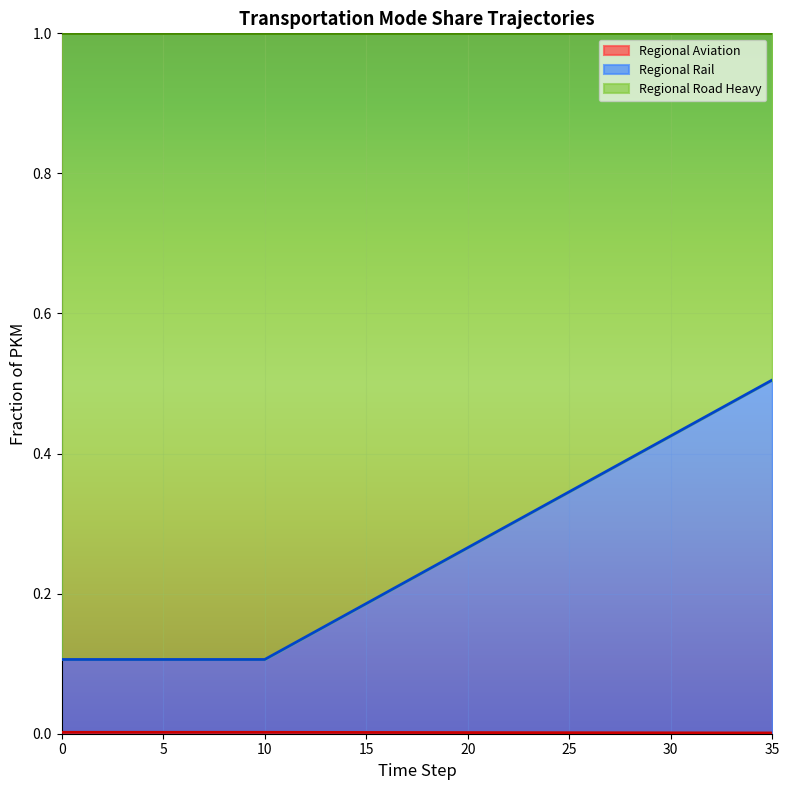

Reading left to right, list all the values displayed in this chart.

frac_trns_pkm_dem_regional_aviation: 0.0	0.0	0.0	0.0	0.0	0.0	0.0	0.0	0.0	0.0	0.0	0.0	0.0	0.0	0.0	0.0	0.0	0.0	0.0	0.0	0.0	0.0	0.0	0.0	0.0	0.0	0.0	0.0	0.0	0.0	0.0	0.0	0.0	0.0	0.0	0.0
frac_trns_pkm_dem_regional_rail: 0.1	0.1	0.1	0.1	0.1	0.1	0.1	0.1	0.1	0.1	0.1	0.1	0.1	0.2	0.2	0.2	0.2	0.2	0.2	0.2	0.3	0.3	0.3	0.3	0.3	0.3	0.4	0.4	0.4	0.4	0.4	0.4	0.5	0.5	0.5	0.5